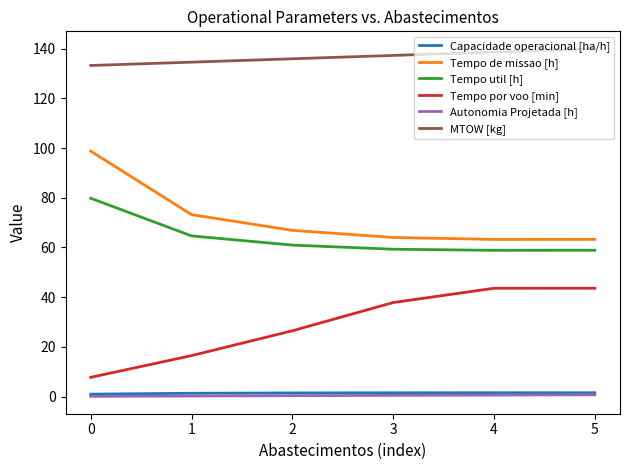

Between 2 and 5, which series saw the biggest shift?

Tempo por voo [min]